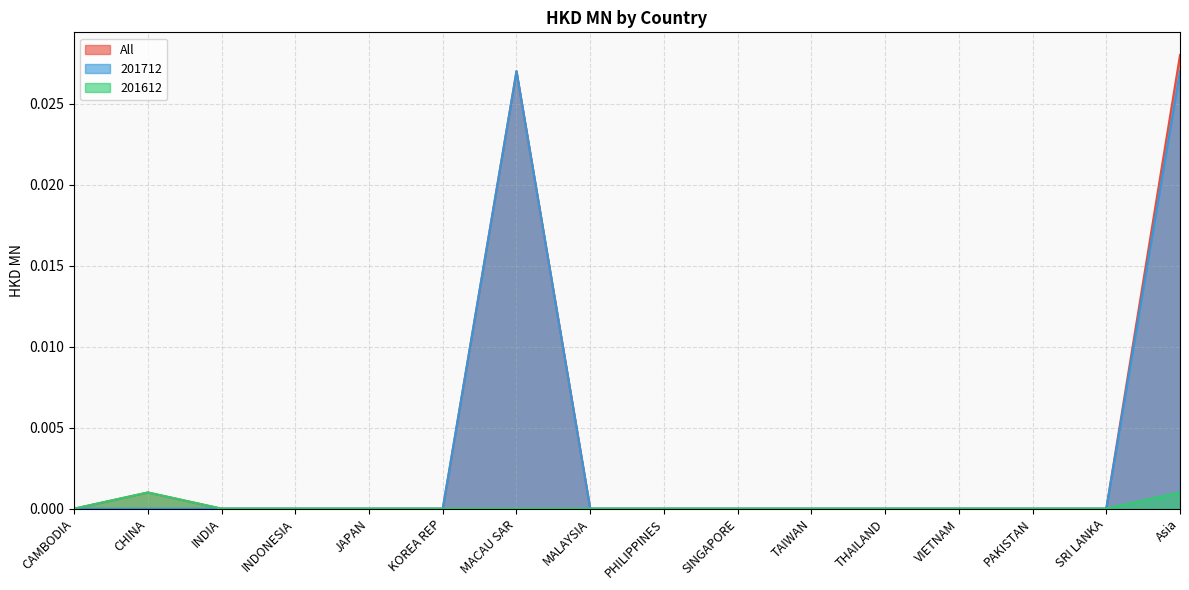

Which label corresponds to the largest value in the chart?

Asia